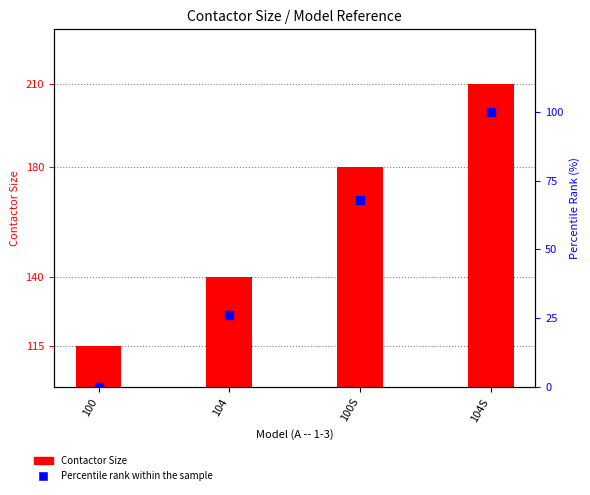

Which series has the largest total across all categories?

Contactor Size